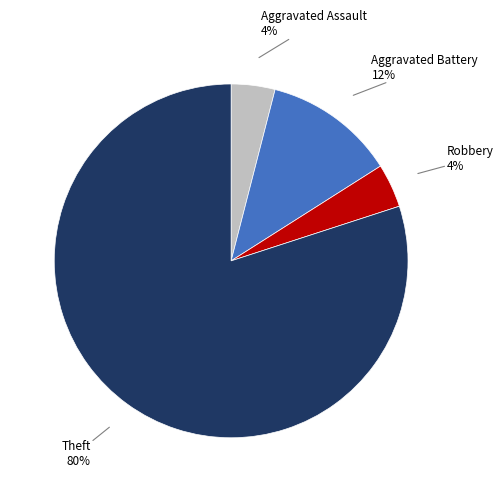

Is there a majority slice in this chart?

Yes